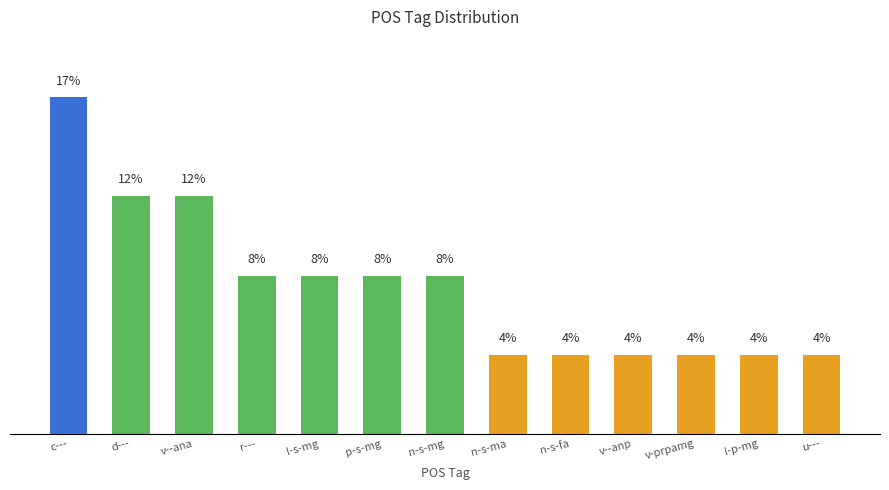

Which category has the highest value across all series?

c---